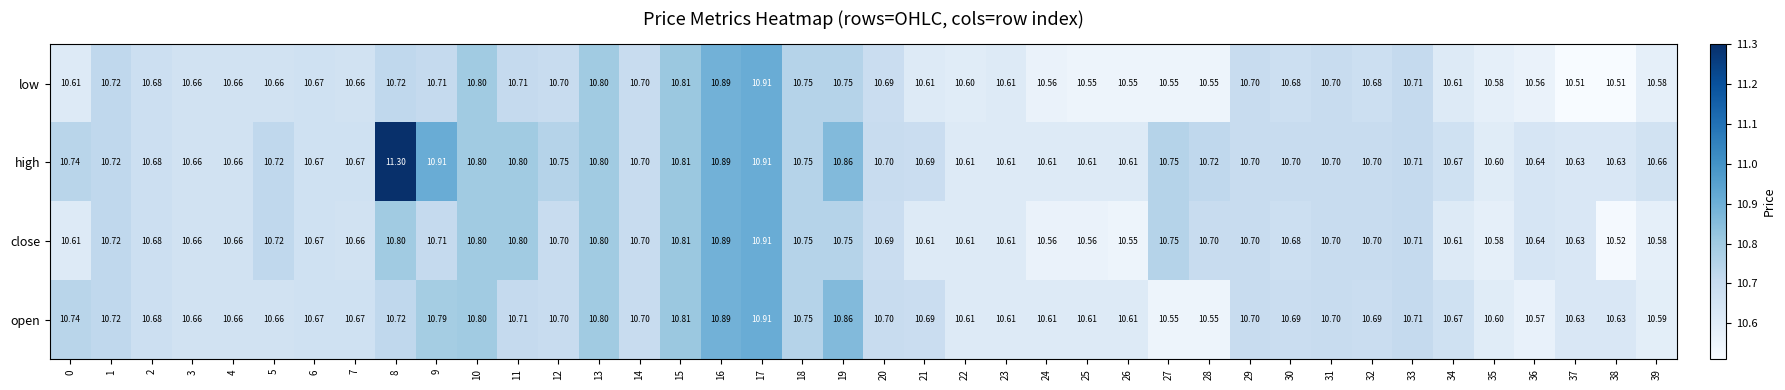

At how many categories does at least one series exceed 10?

40